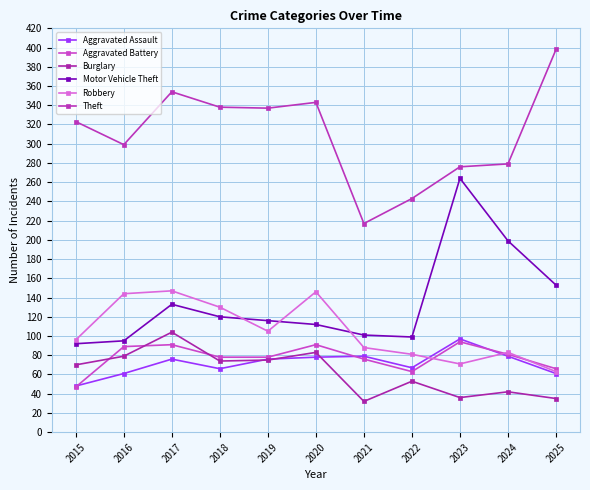

Rank the series at 2020 from lowest to highest value.

Aggravated Assault, Burglary, Aggravated Battery, Motor Vehicle Theft, Robbery, Theft